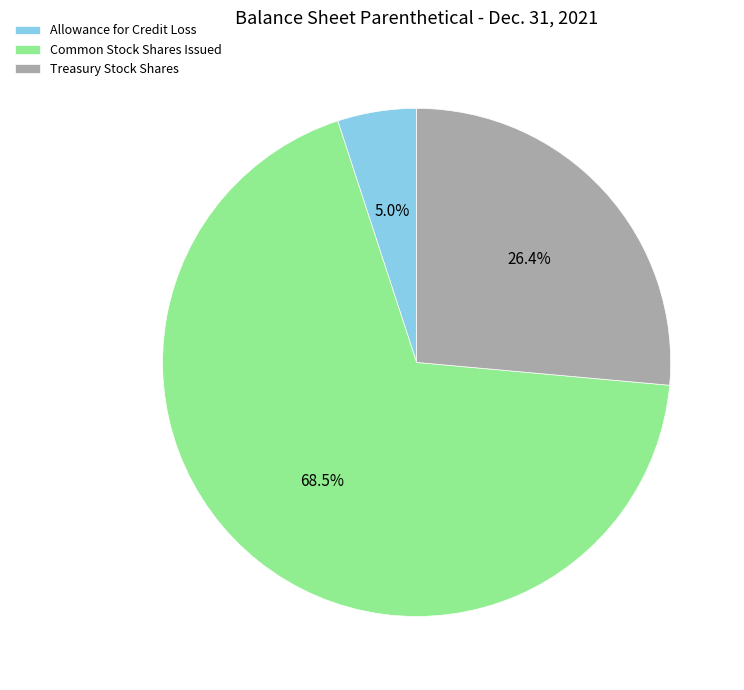

How much of the chart is everything except Allowance for Credit Loss?

95.0%